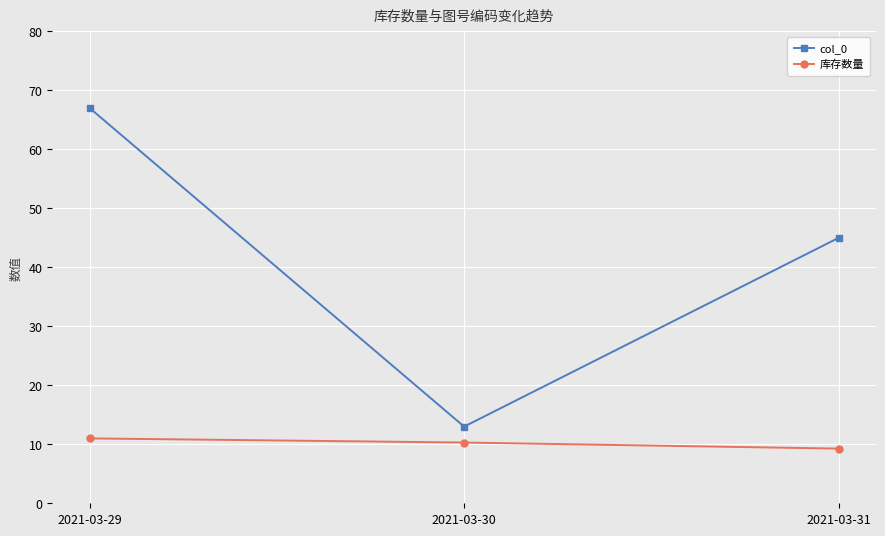

At which category does the chart reach its minimum across all series?

2021-03-31